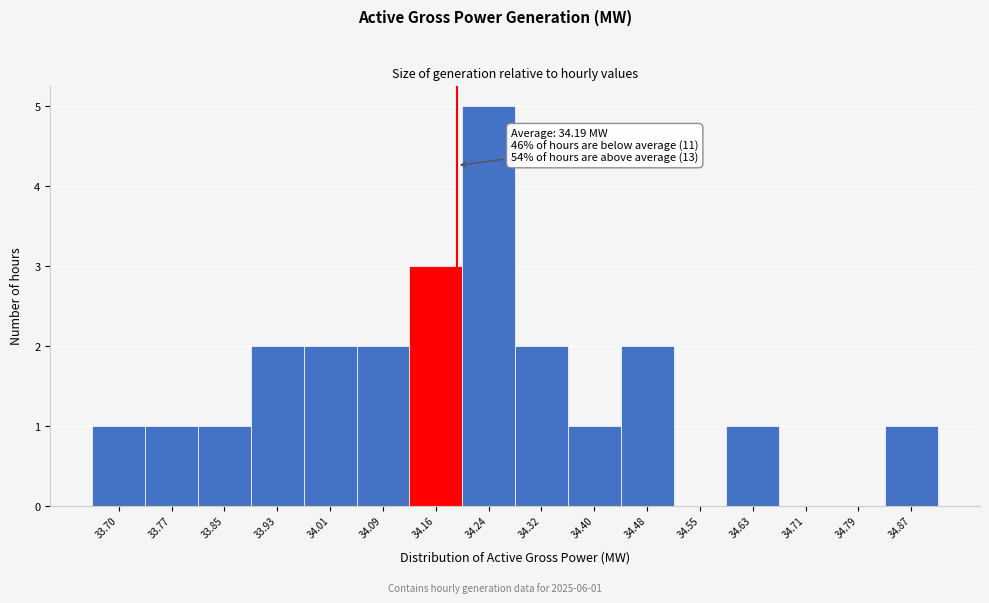

Which range on the x-axis has the tallest bar?

34.20 to 34.28